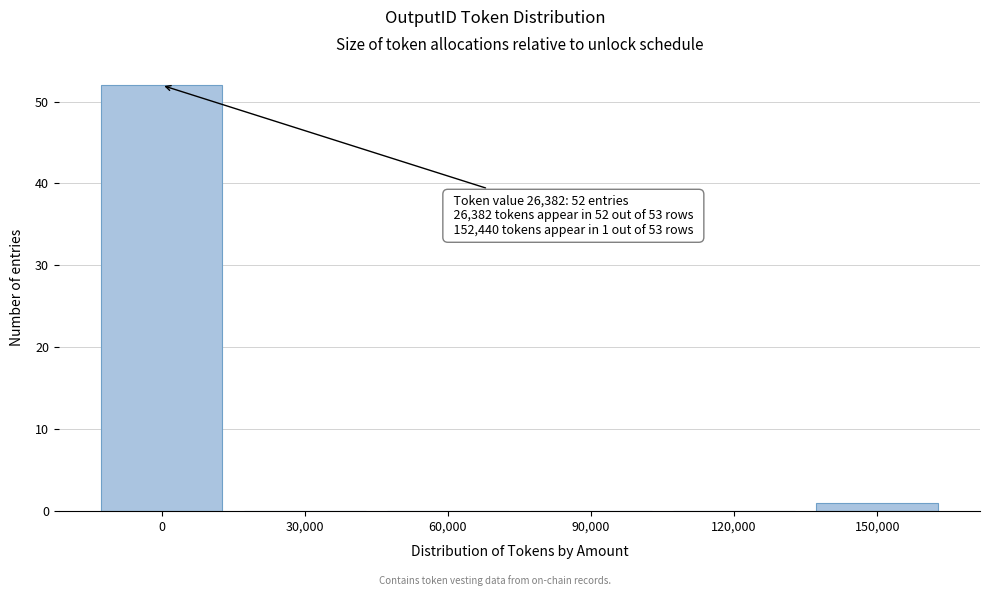

Reading right to left, what are all the values shown in this chart?

150,000=1	120,000=0	90,000=0	60,000=0	30,000=0	0=52